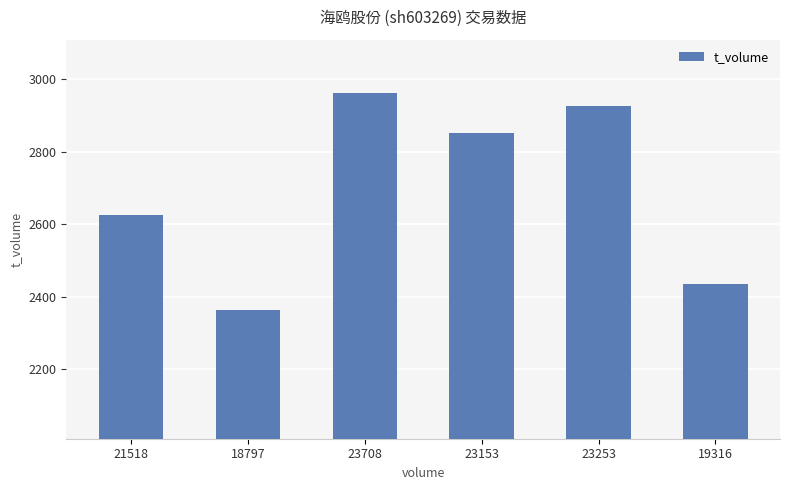

What is the label of the 5th bar from the right?

18797